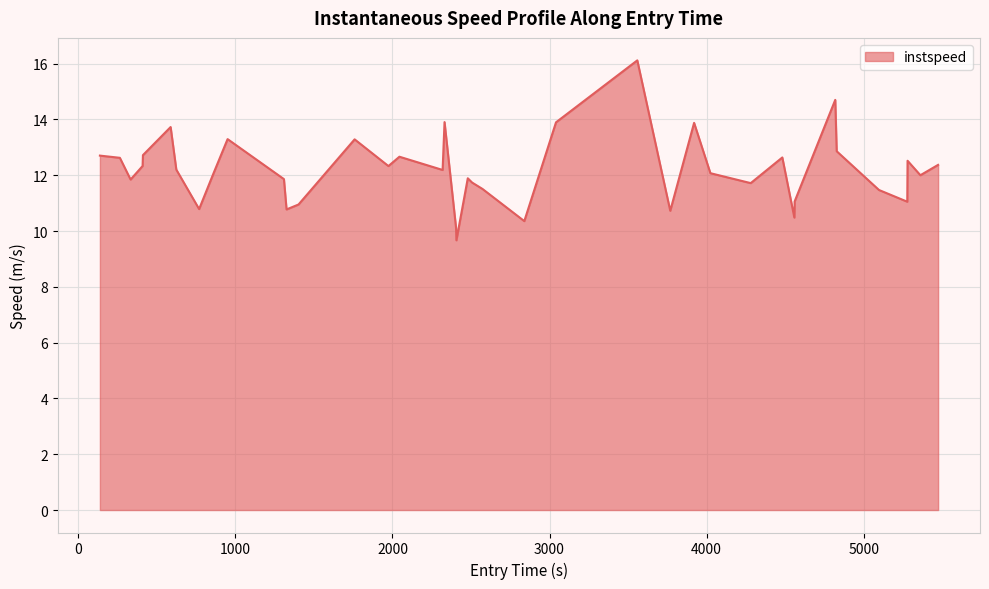

What is the minimum value shown in the chart?

9.7